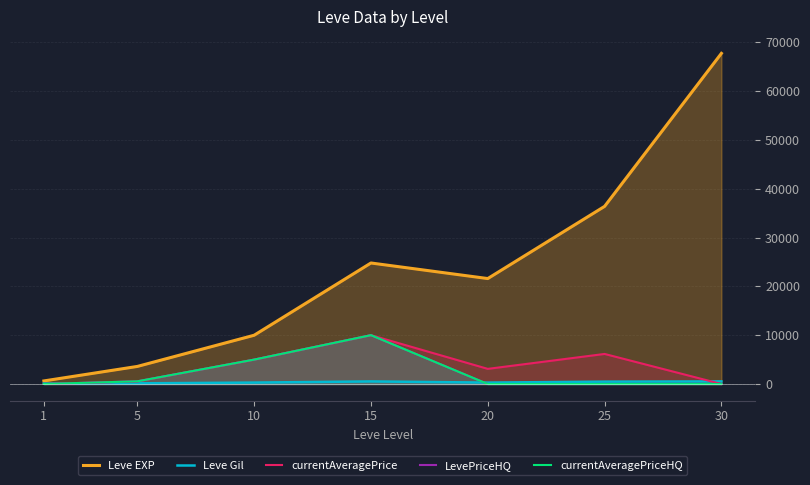

Does the chart have visible grid lines?

Yes